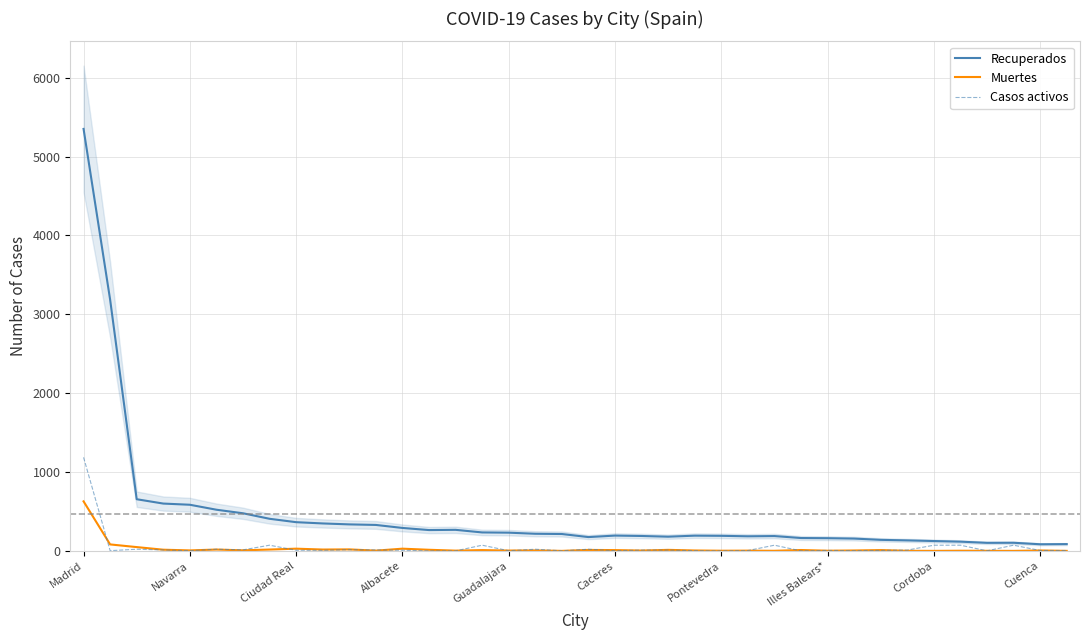

Rank the series by their maximum value, from lowest to highest.

Muertes, Casos activos, Recuperados